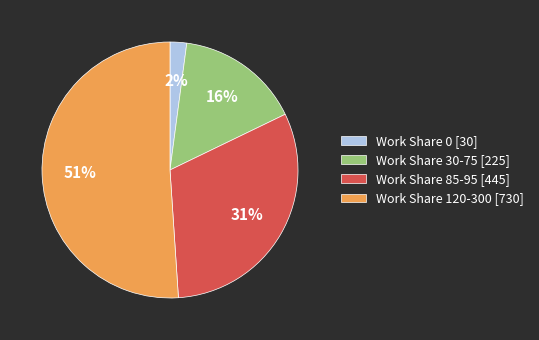

Count the number of slices in the pie.

4